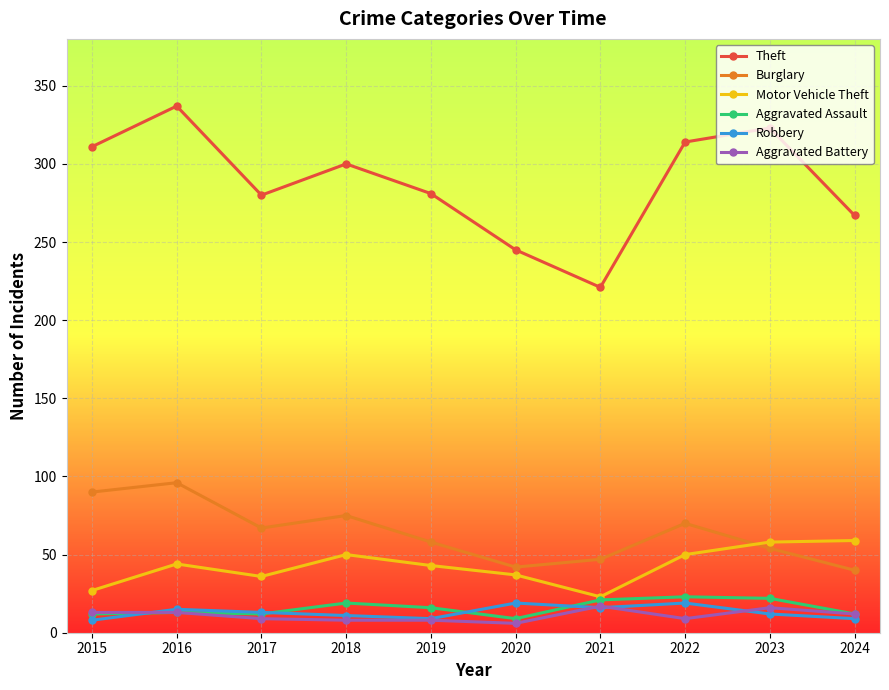

What is the lowest value of the Motor Vehicle Theft series?

23